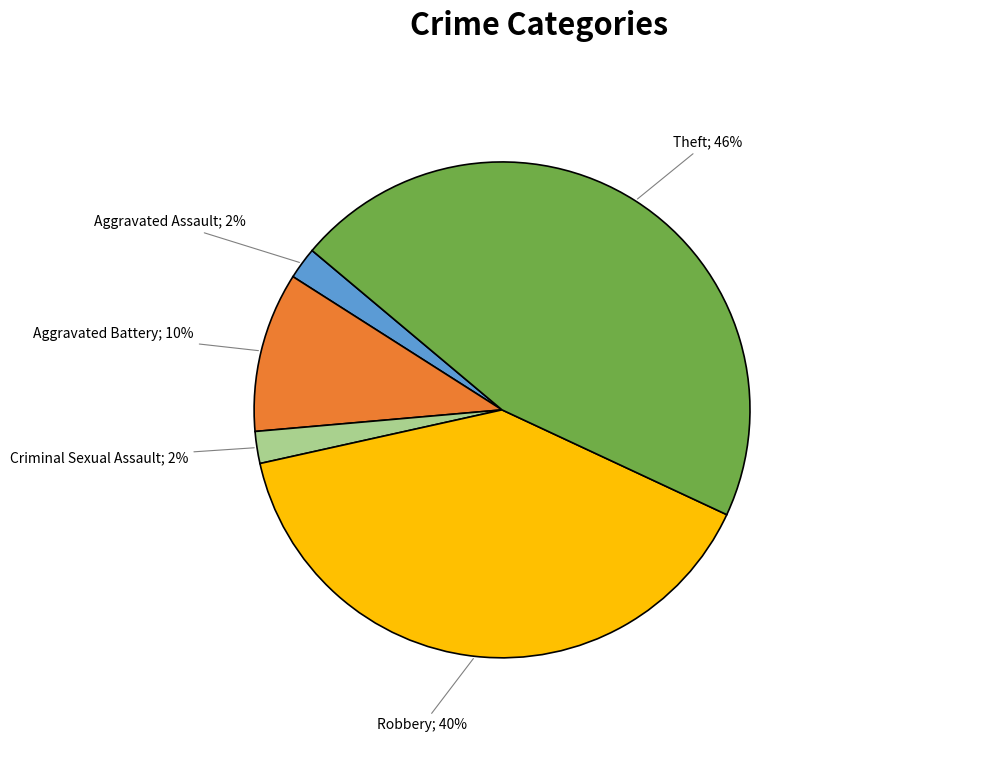

How many slices are in this pie chart?

5